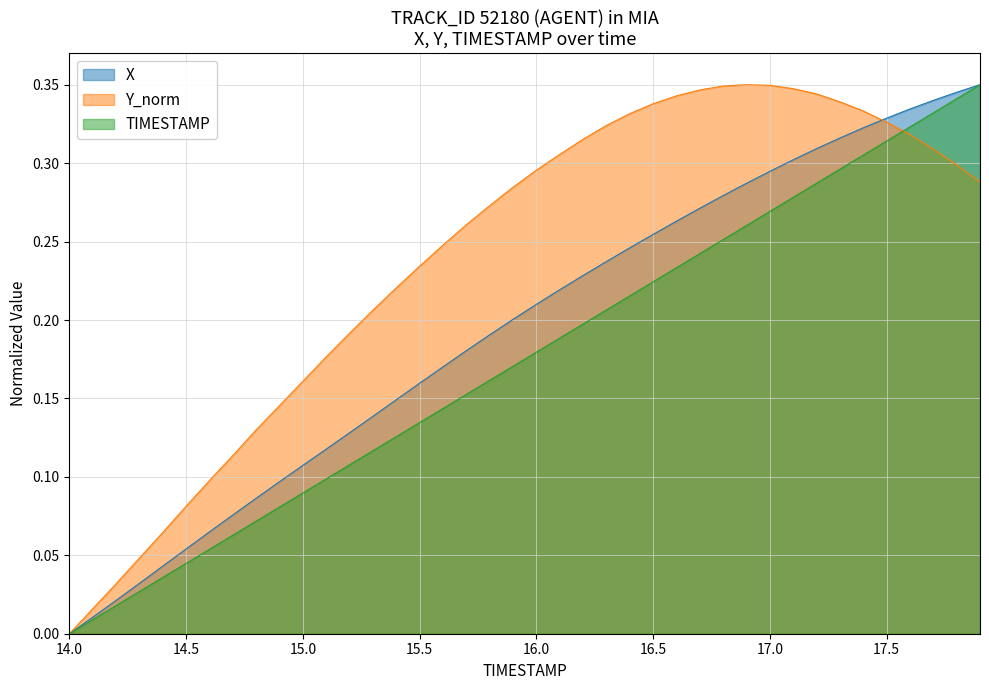

What are all the series names shown in the legend?

X, Y_norm, TIMESTAMP